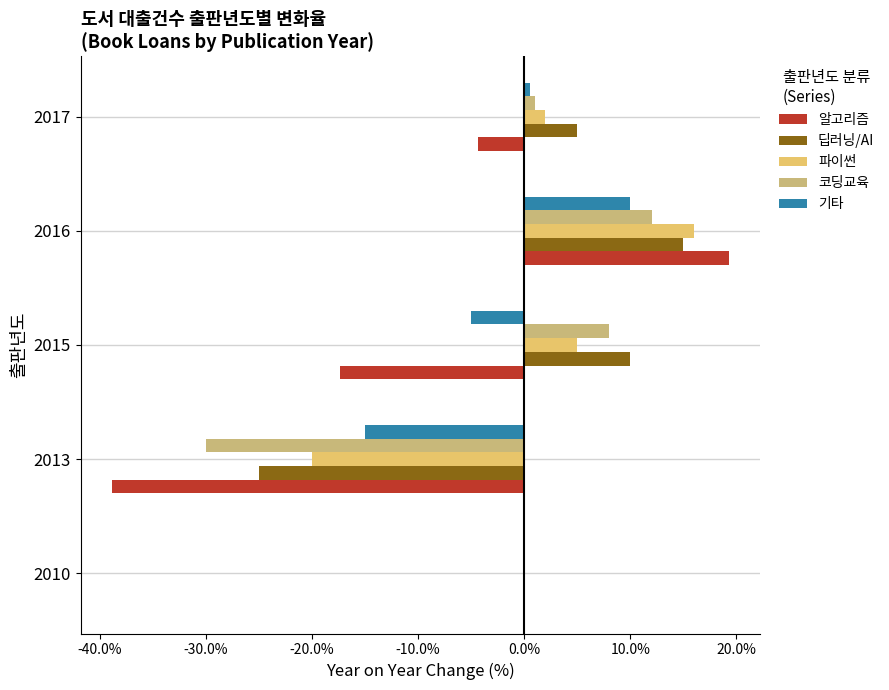

At how many categories does at least one series exceed 14?

1